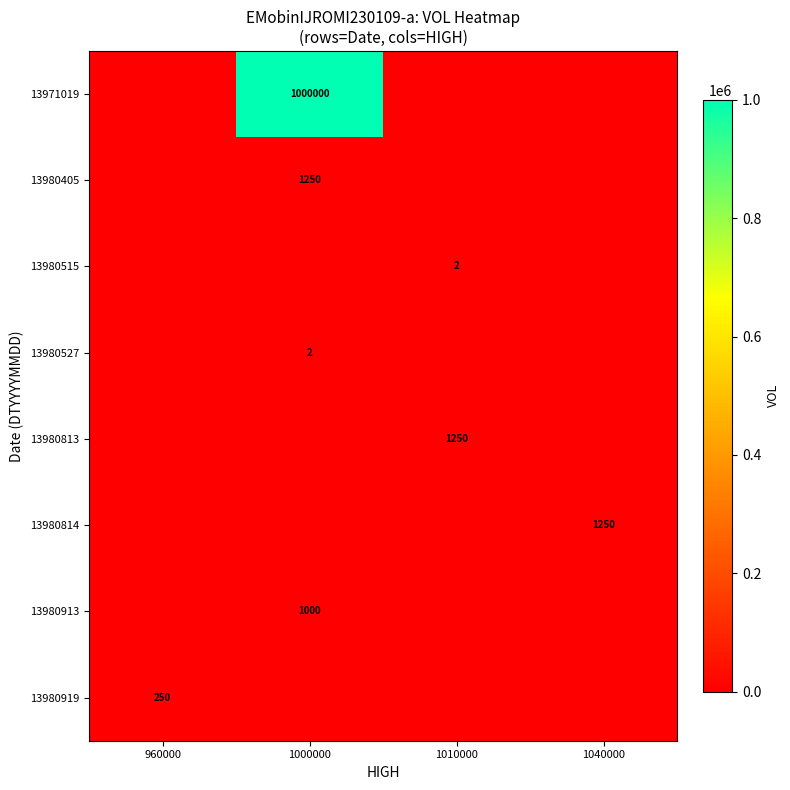

How many data points does each series have?

4